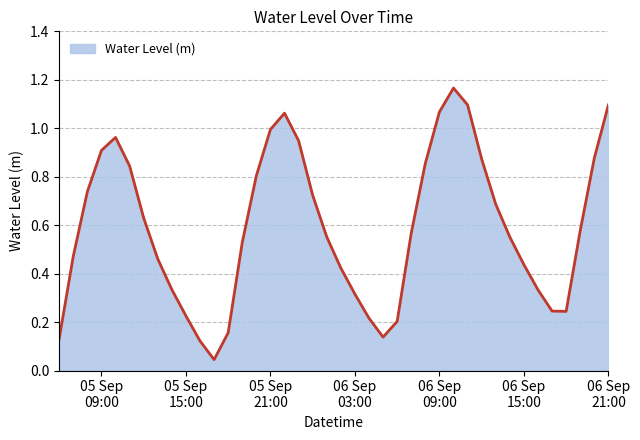

Count the number of categories in the chart.

40